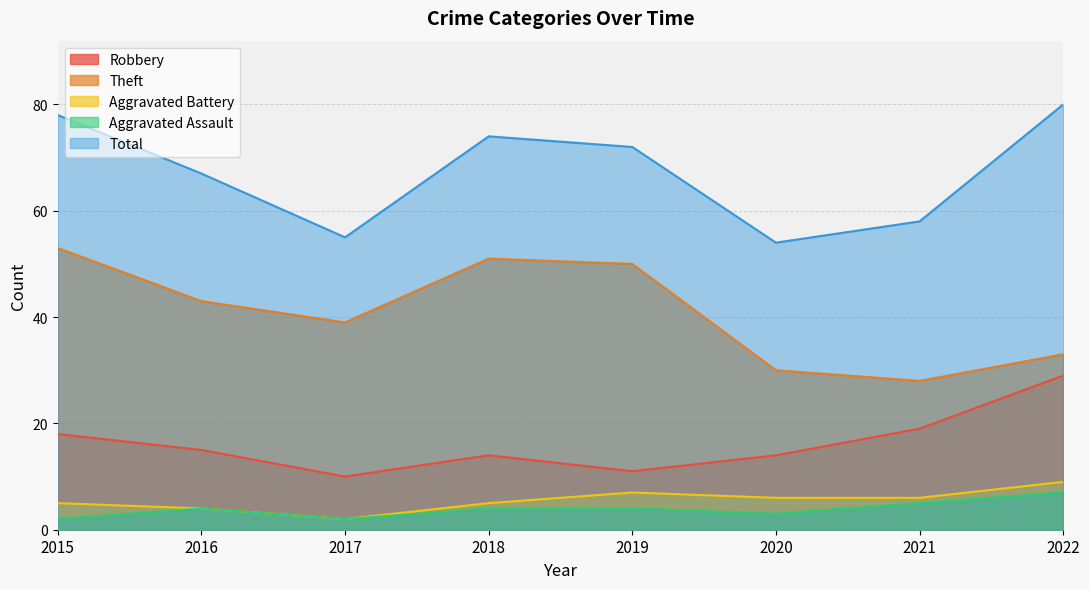

The value of Robbery at 2020 is 8. True or false?

False